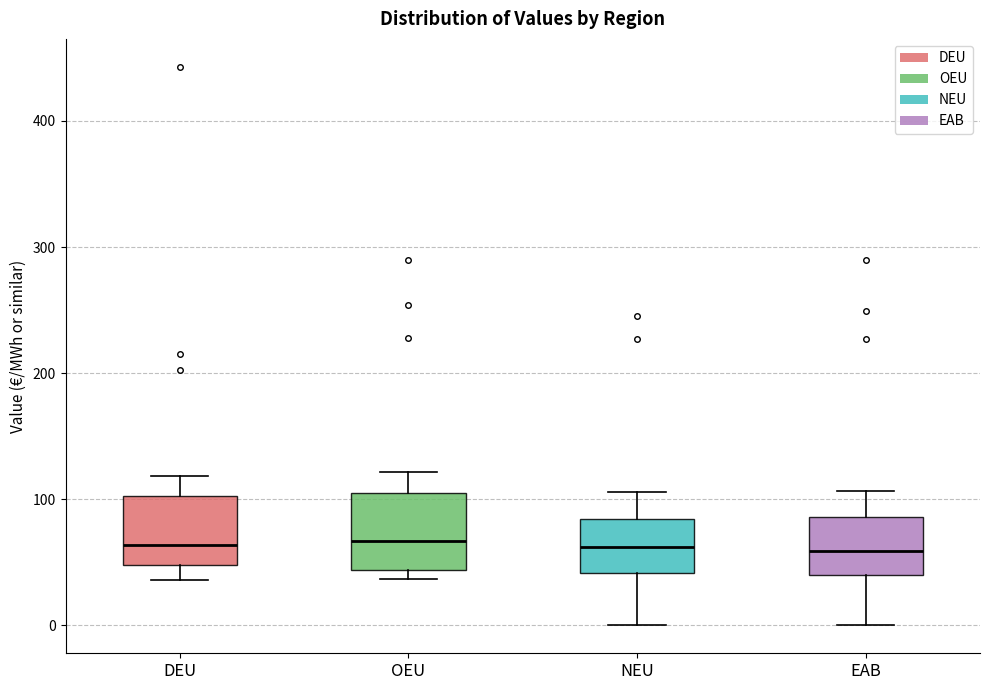

Reading left to right, transcribe this box plot: for each box, give where its median line is, the range the box spans, and where its two whiskers end, as read against the y-axis. The values are not printed on the chart, so give them approximately, as read against the axis.

DEU: median 60, box 50 to 100, whiskers 40 to 120
OEU: median 70, box 40 to 100, whiskers 40 (just below the box's lower edge) to 120
NEU: median 60, box 40 to 80, whiskers 0 to 110
EAB: median 60, box 40 to 90, whiskers 0 to 110